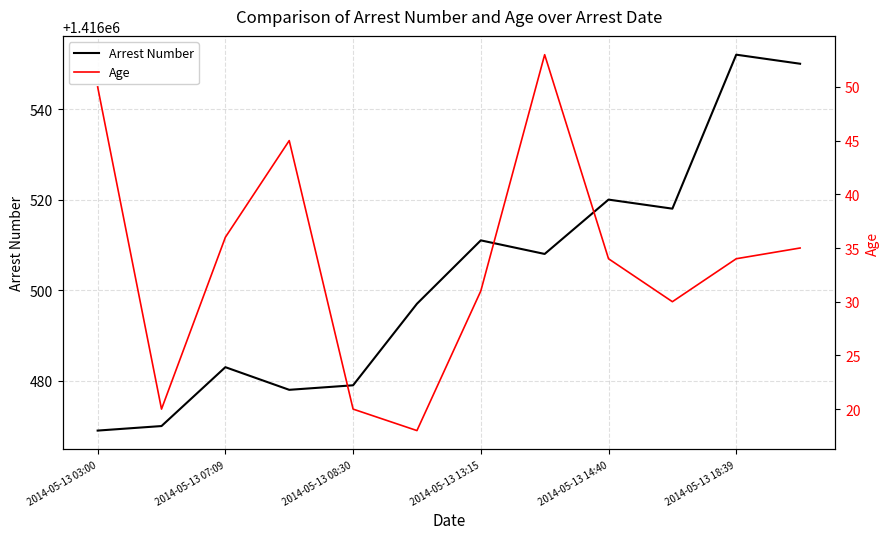

Which category has the highest value in the Age series?

7